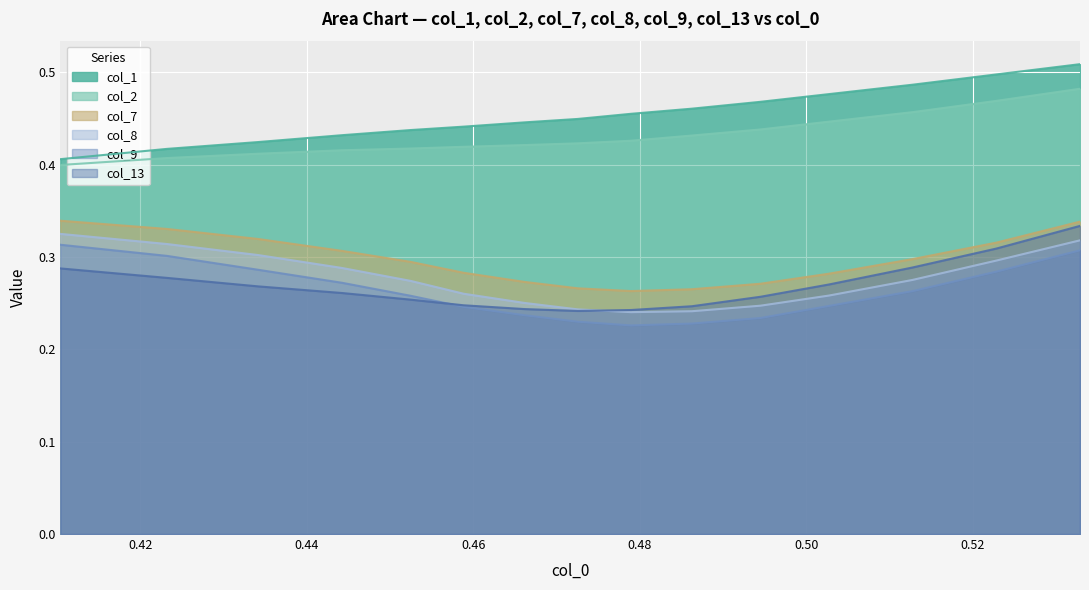

True or false: col_2 and col_7 intersect in this chart.

False